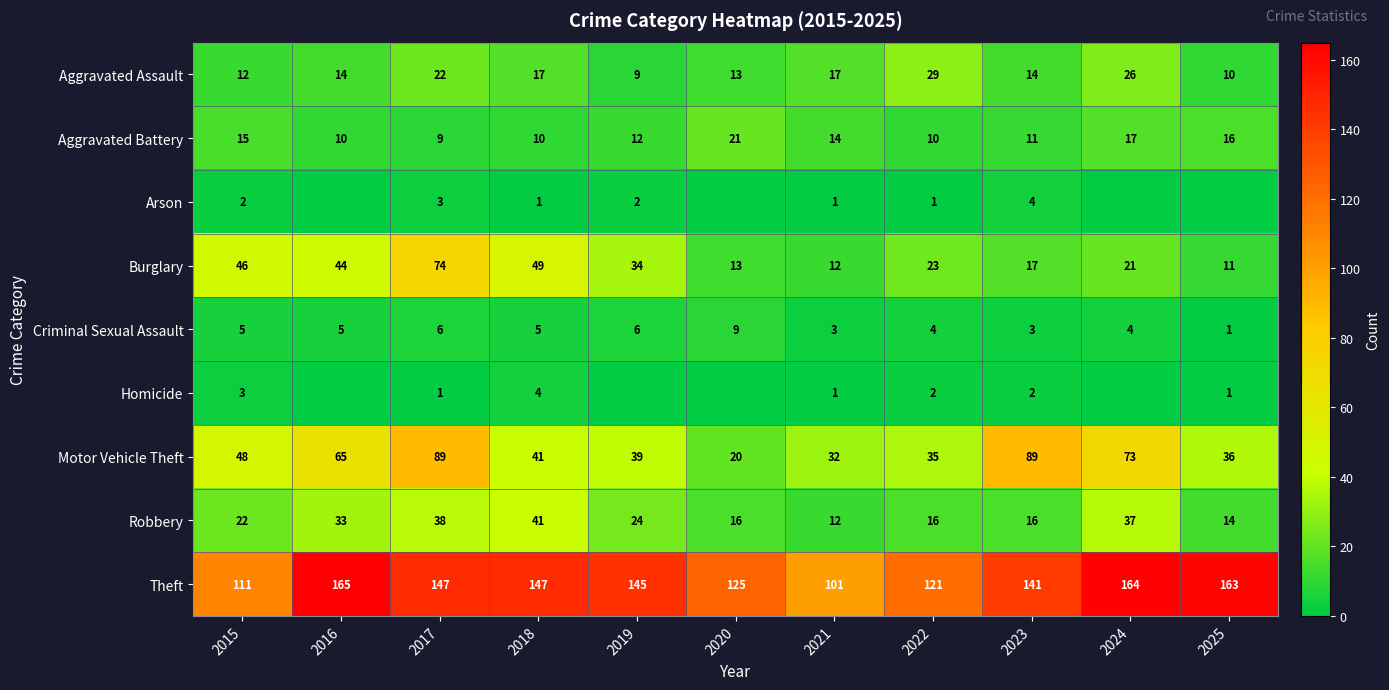

At which label does Motor Vehicle Theft first exceed 41?

2015